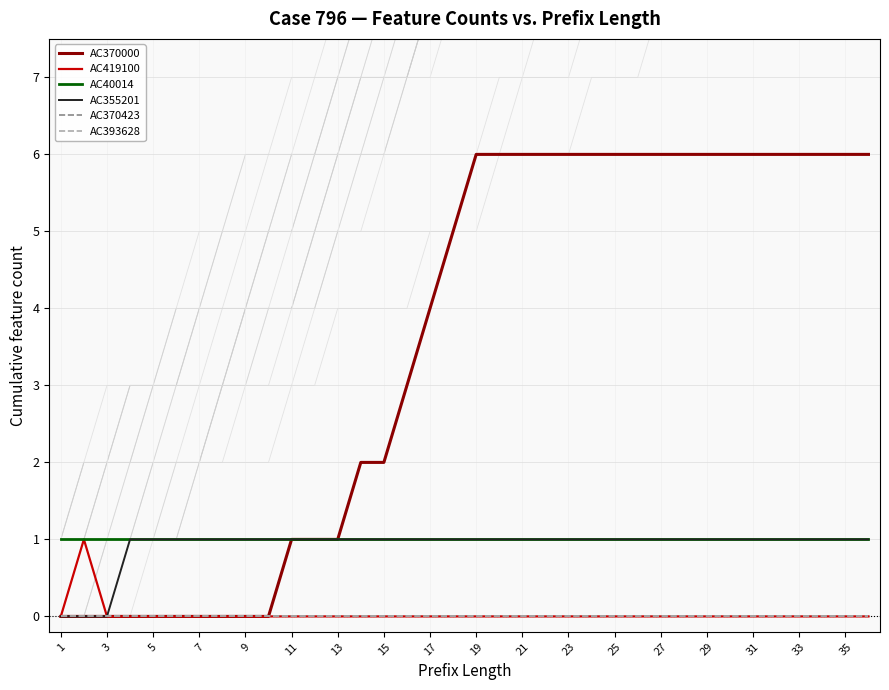

Which series has the largest total across all categories?

AC370000